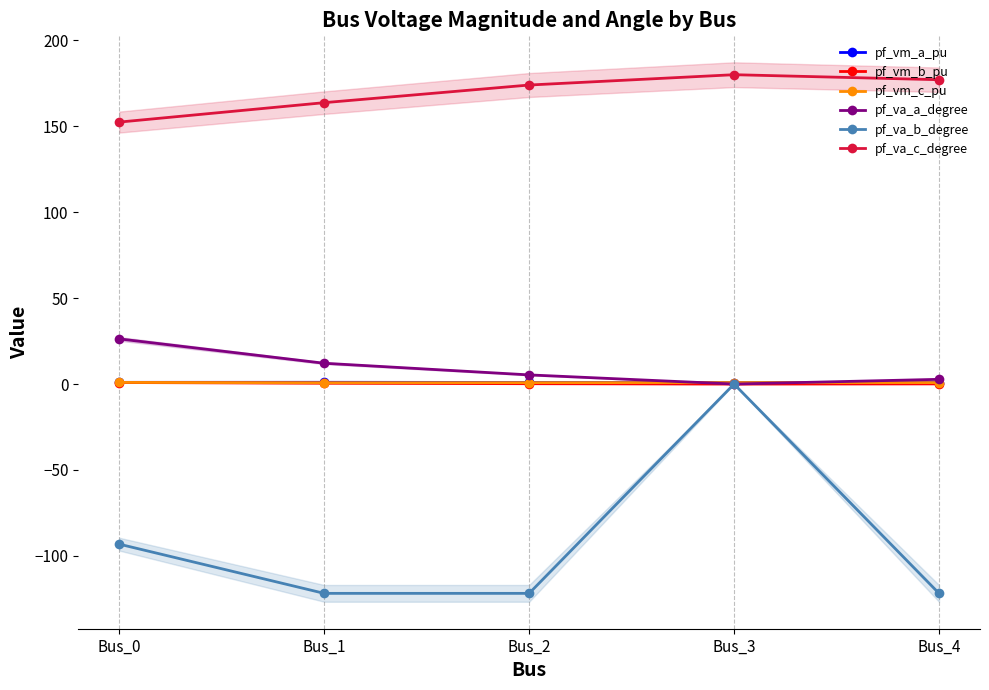

True or false: pf_vm_b_pu and pf_vm_c_pu intersect in this chart.

False